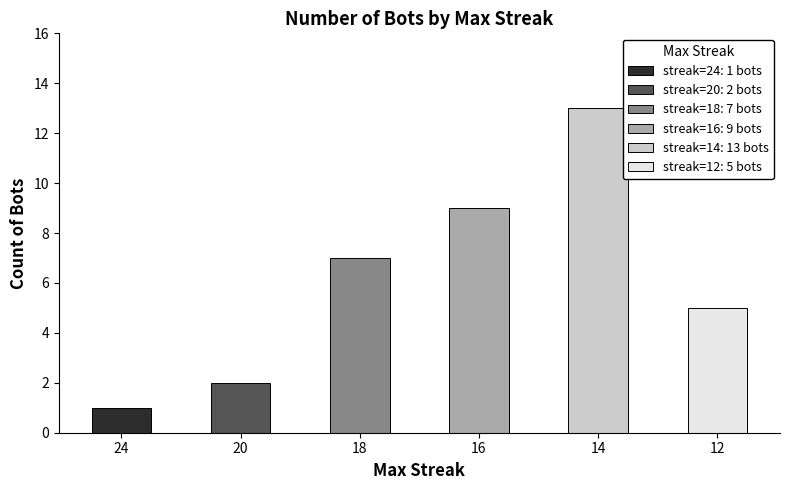

Which label corresponds to the largest value in the chart?

14